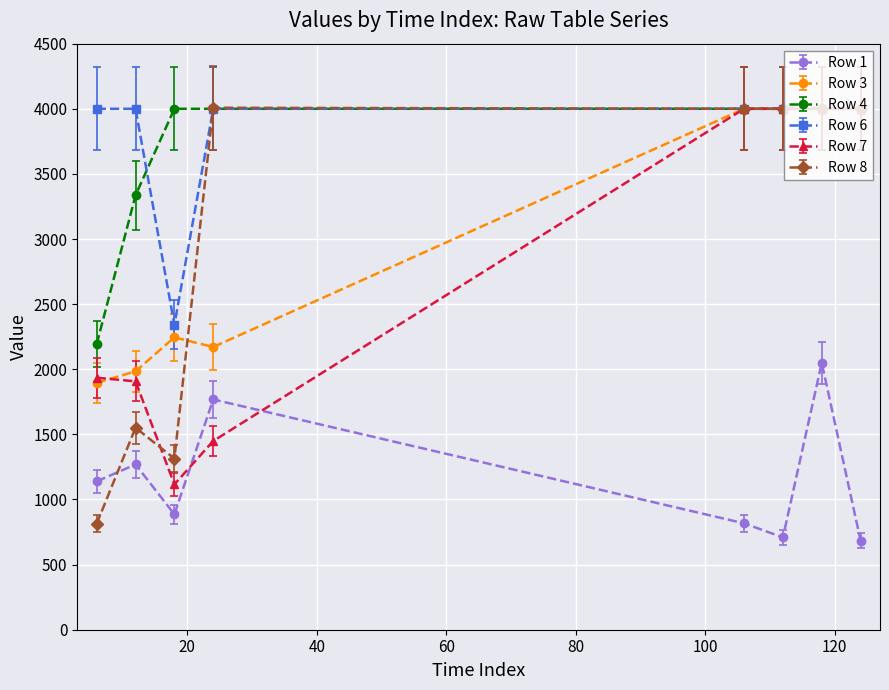

What is the minimum value for Row 1?

685